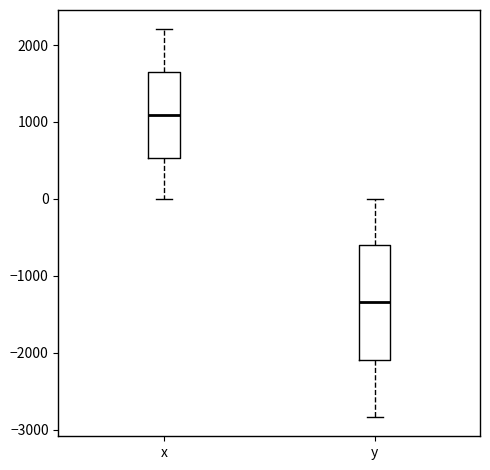

Which box is the tallest, from its lower edge to its upper edge?

y